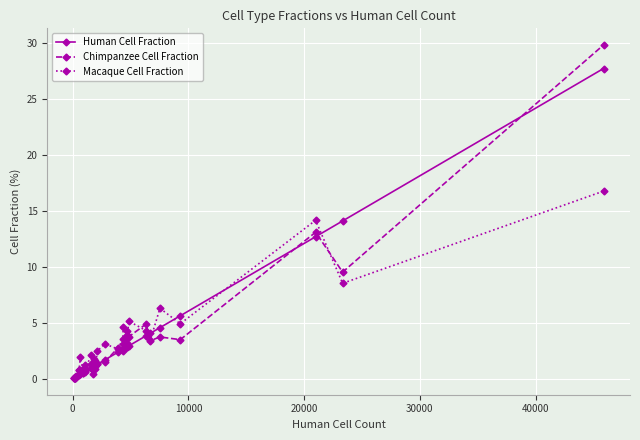

What is the greatest value displayed?

29.8